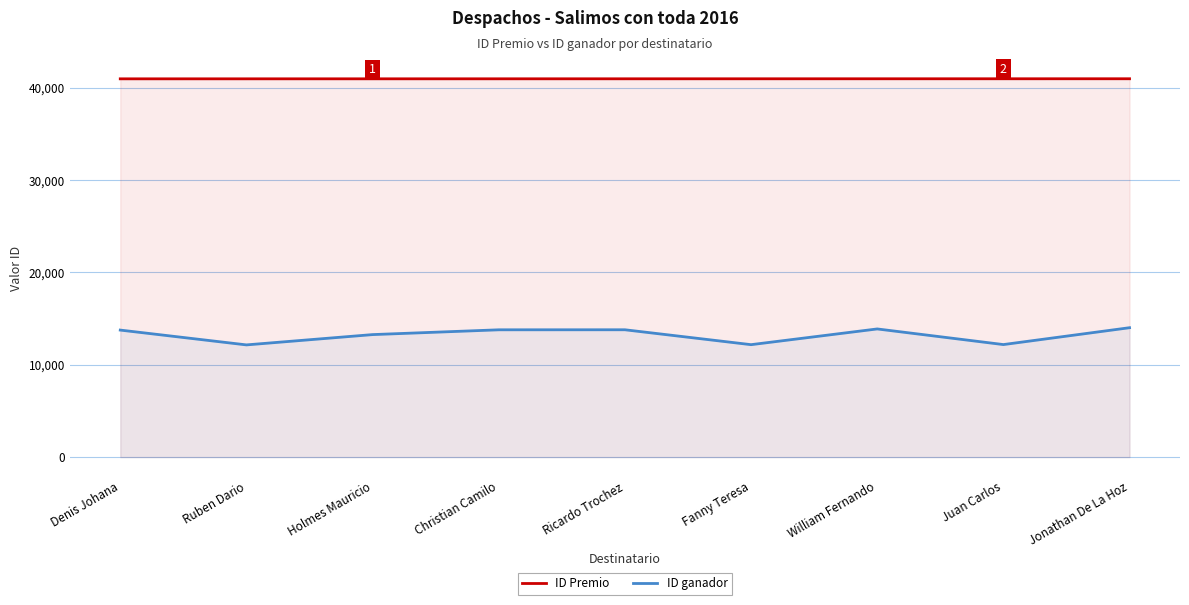

What is the difference between the highest and lowest values at Holmes Mauricio?

27692